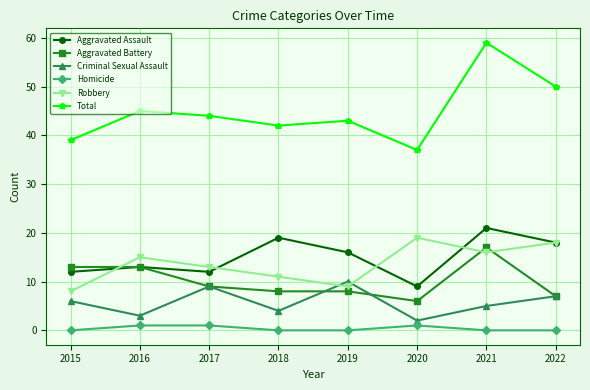

Rank the series by their maximum value, from highest to lowest.

Total, Aggravated Assault, Robbery, Aggravated Battery, Criminal Sexual Assault, Homicide